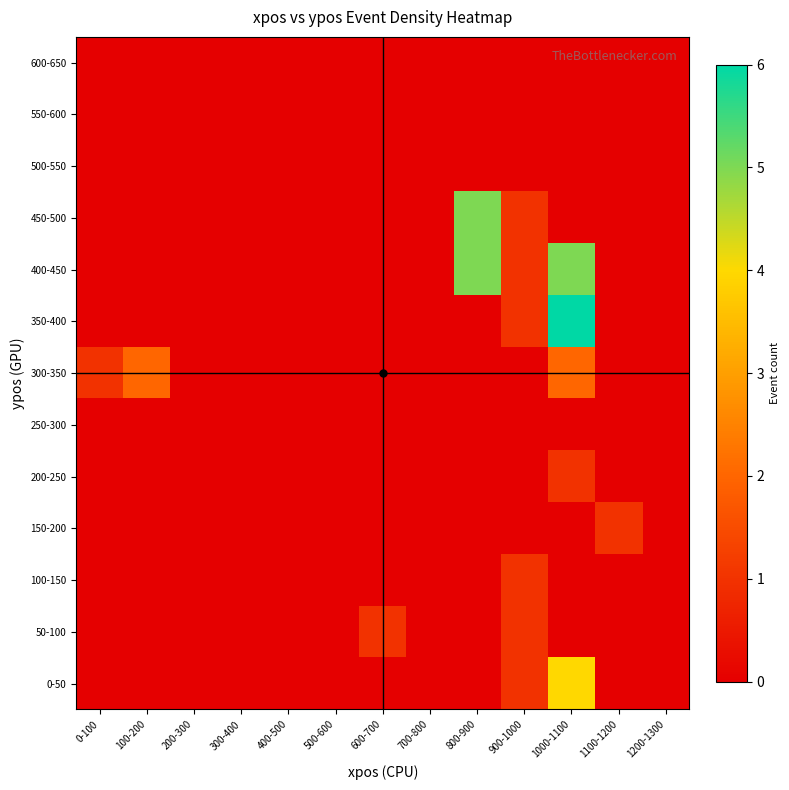

At 1000-1100, list the series in order from largest to smallest.

350-400, 400-450, 0-50, 300-350, 200-250, 50-100, 100-150, 150-200, 250-300, 450-500, 500-550, 550-600, 600-650